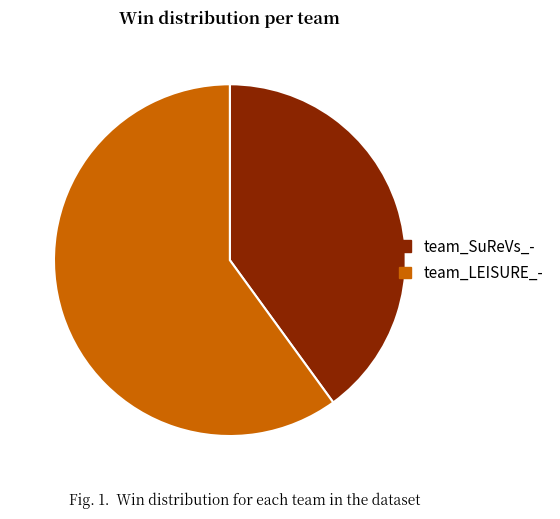

Which slice is the smallest?

team_SuReVs_-